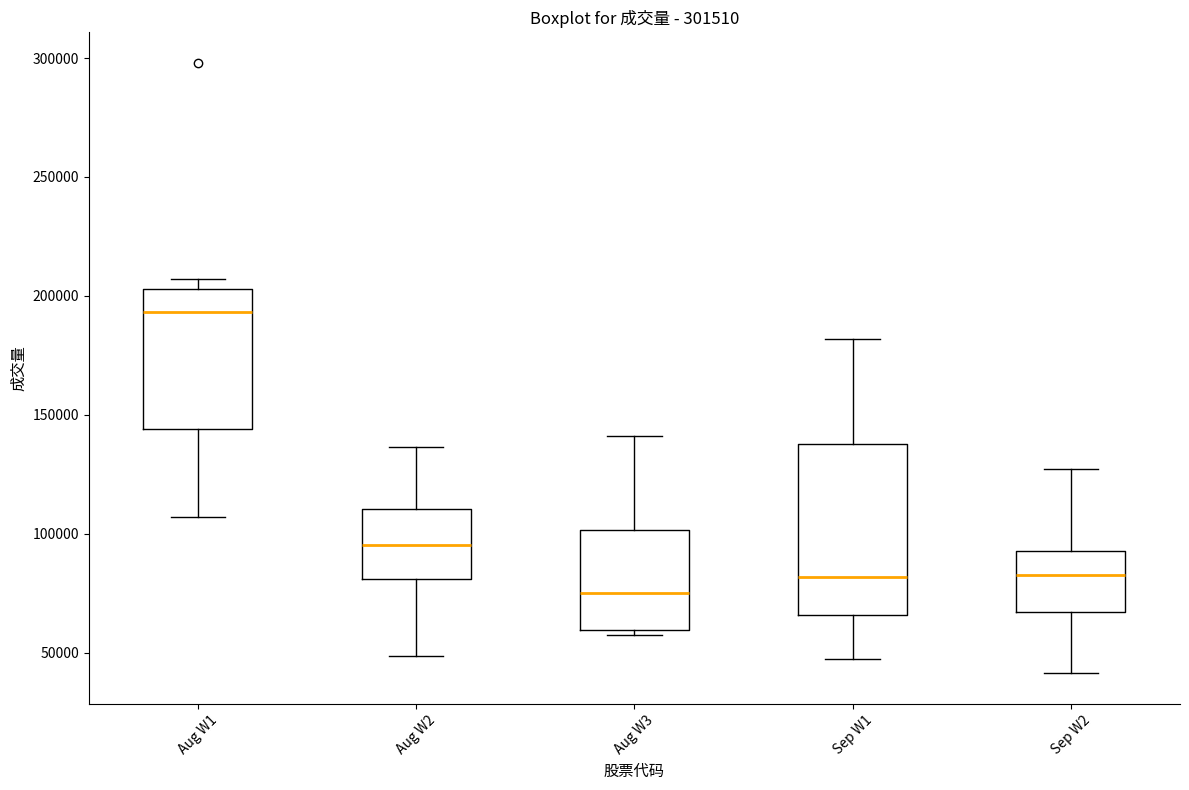

Comparing the boxes themselves (not the whiskers), which one is the tallest?

Sep W1